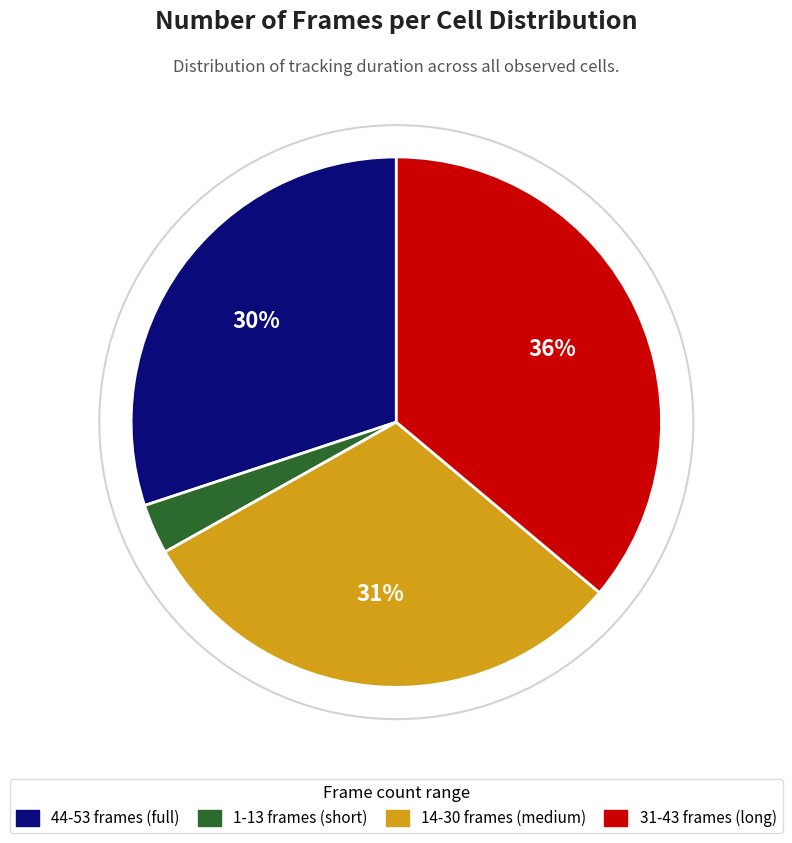

Combined, do 1-13 frames (short) and 14-30 frames (medium) account for over 50%?

No